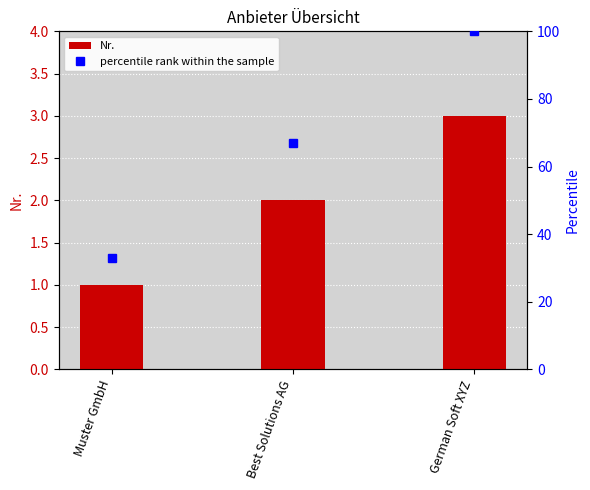

Reading right to left, what are all the values shown in this chart?

Nr.: German Soft XYZ=3	Best Solutions AG=2	Muster GmbH=1
percentile rank within the sample: German Soft XYZ=100	Best Solutions AG=67	Muster GmbH=33